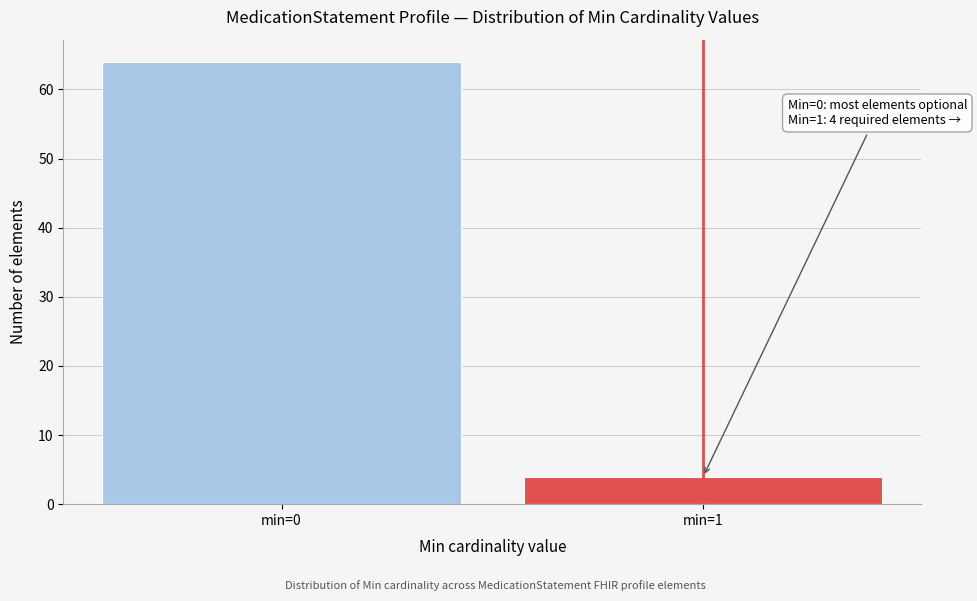

Reading left to right, what are all the values shown in this chart?

64	4